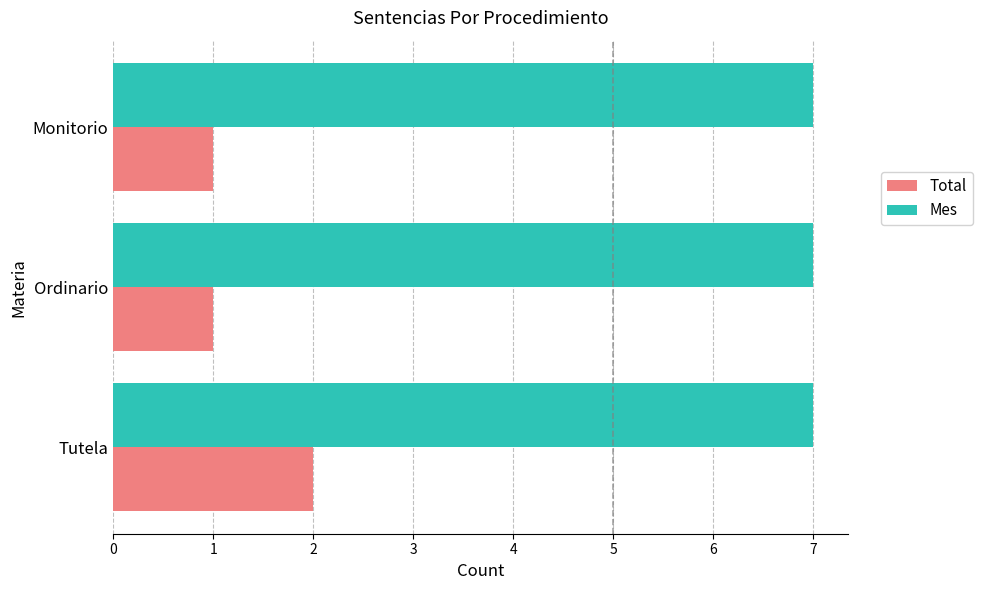

The Mes series shows 3 at Tutela. True or false?

False